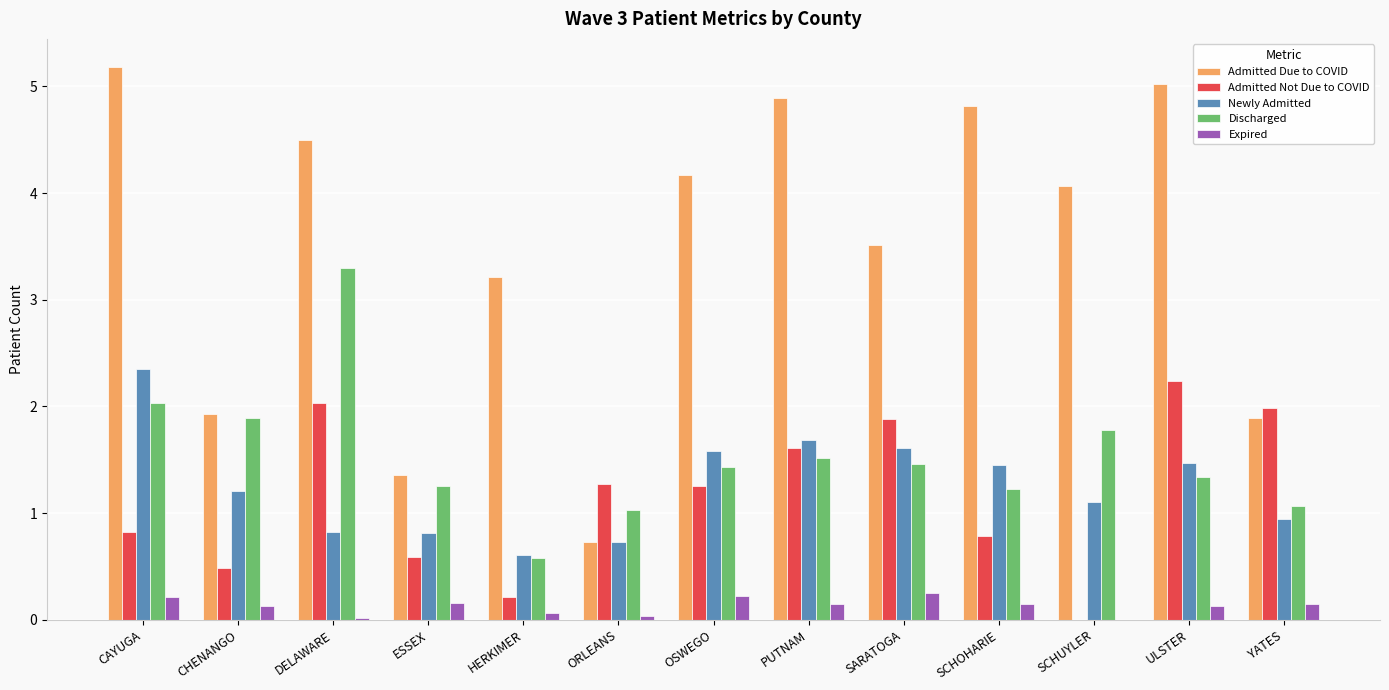

Which series changed the most between ORLEANS and SCHOHARIE?

Admitted Due to COVID